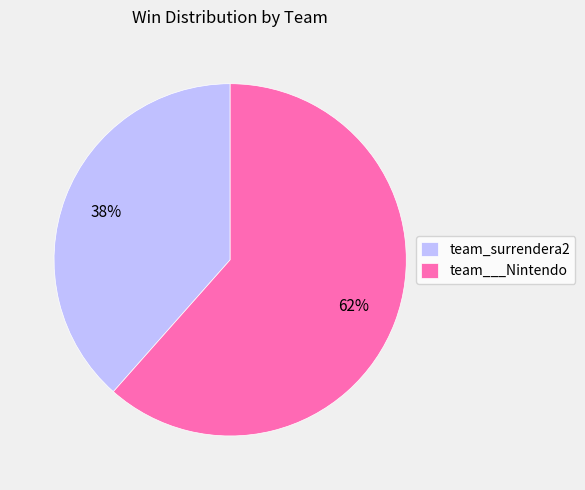

Rank the categories by value from lowest to highest.

team_surrendera2, team___Nintendo